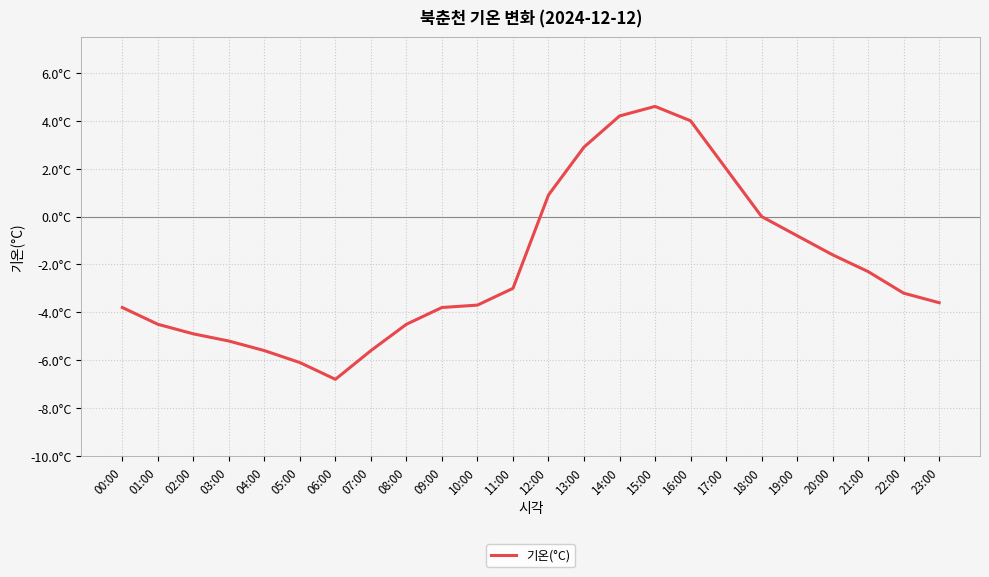

How many interior local peaks (higher than both neighbors) does the data have?

1